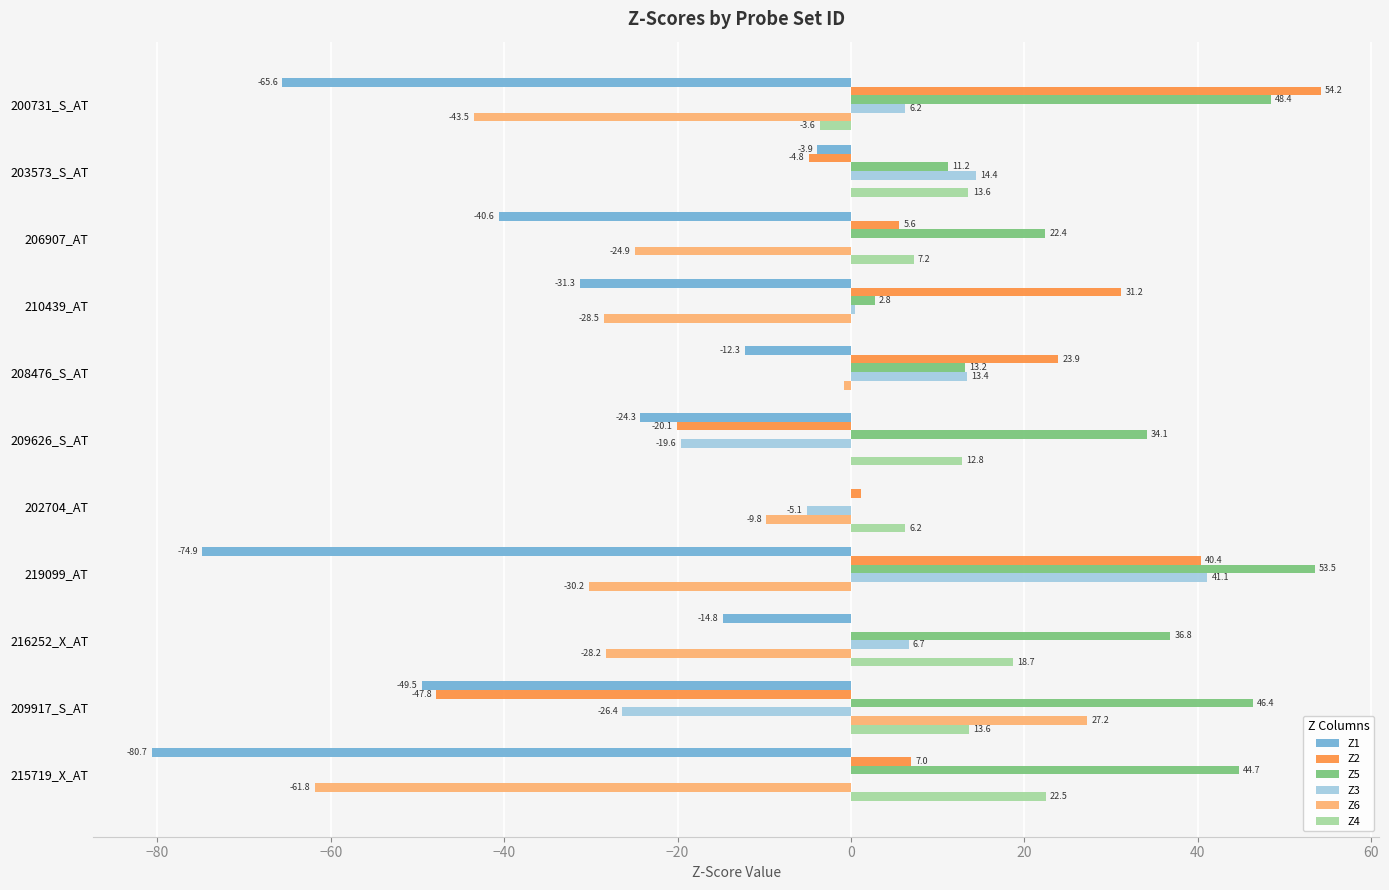

What is the sum of all Z4 values?

91.0